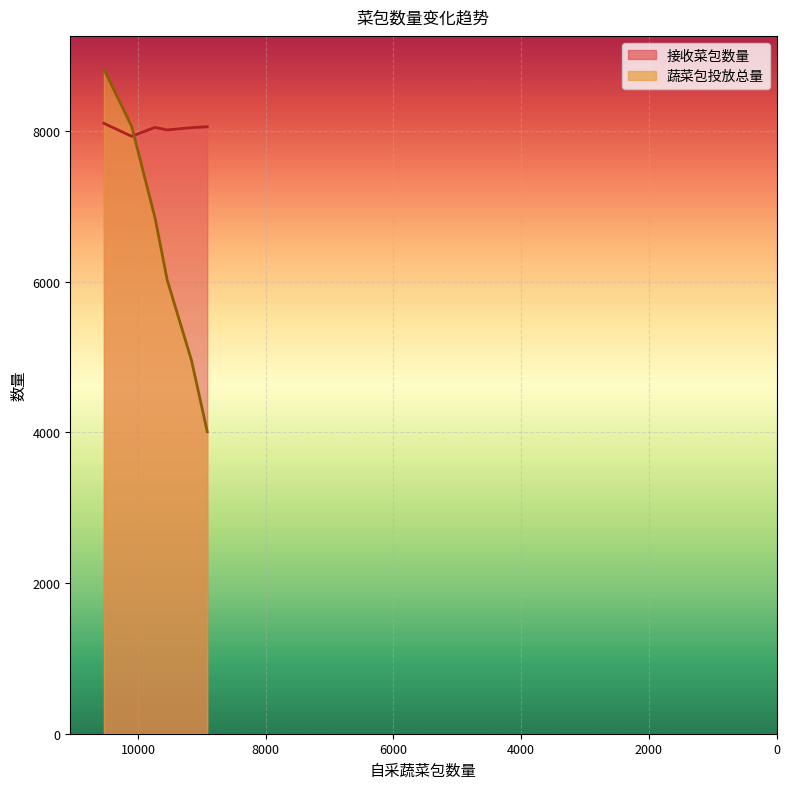

How many data points in 蔬菜包投放总量 are above 6855?

3